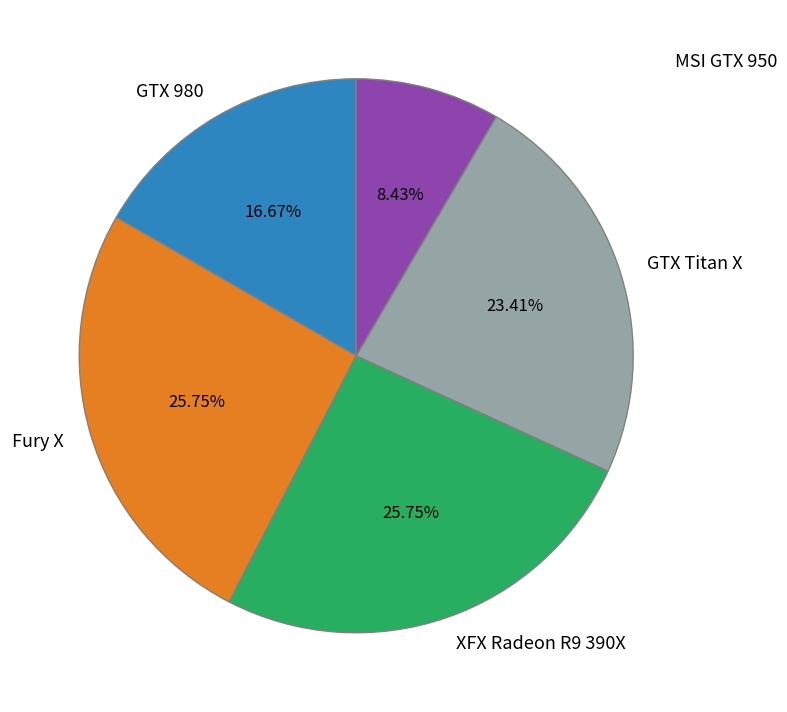

Combined, what portion of the pie is Fury X and XFX Radeon R9 390X?

51.5%